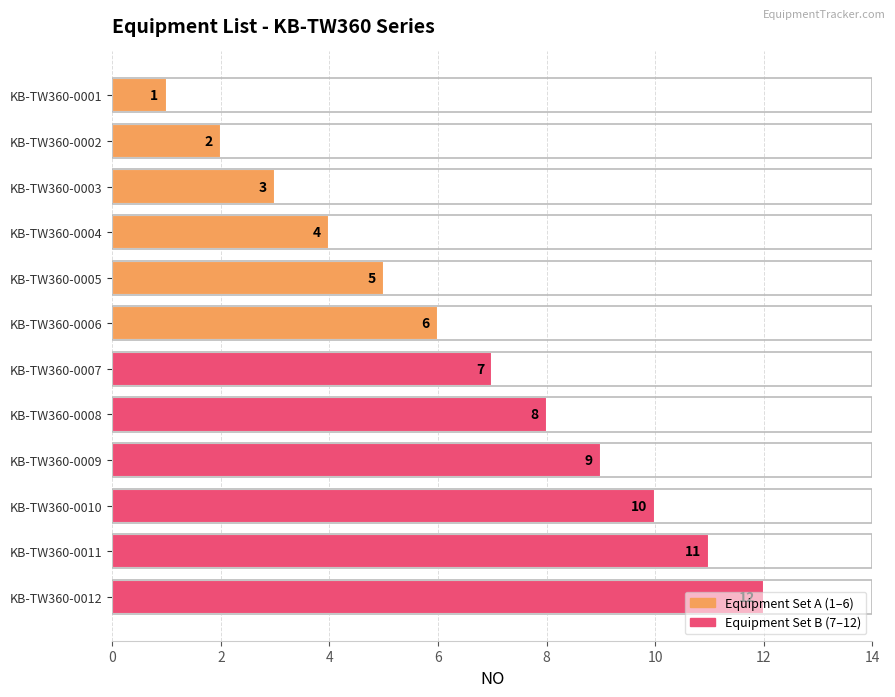

What is the sum of all values?

78